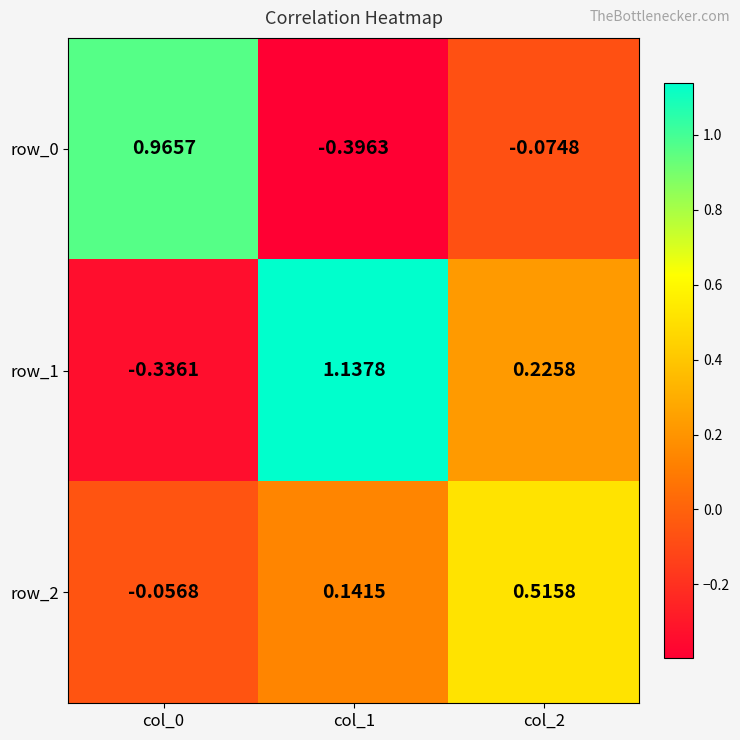

How many categories are shown in the chart?

3